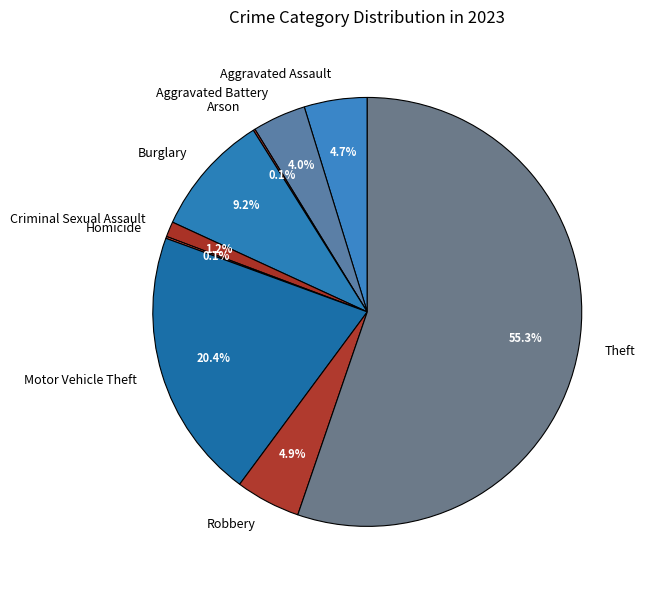

The Theft slice represents 55% of the pie. True or false?

True